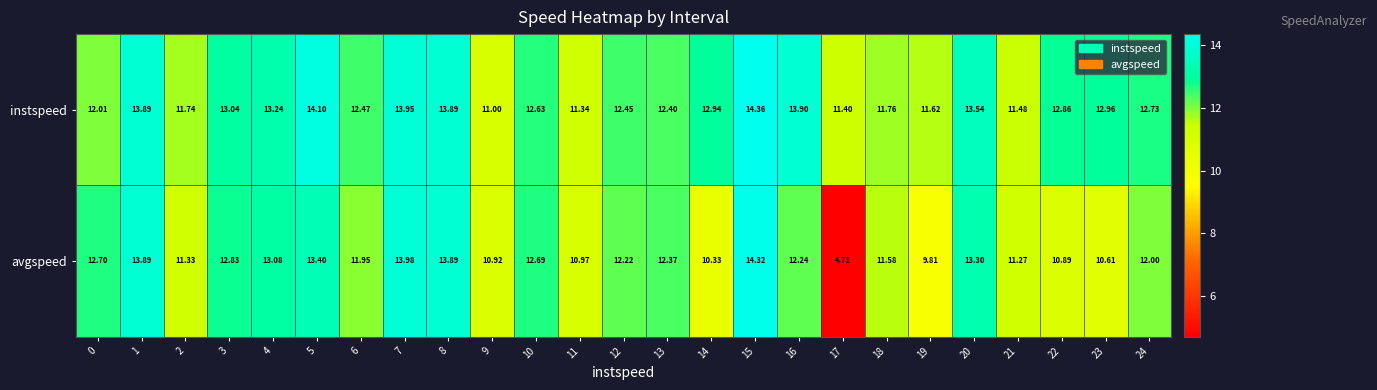

Which label corresponds to the largest value in the chart?

15